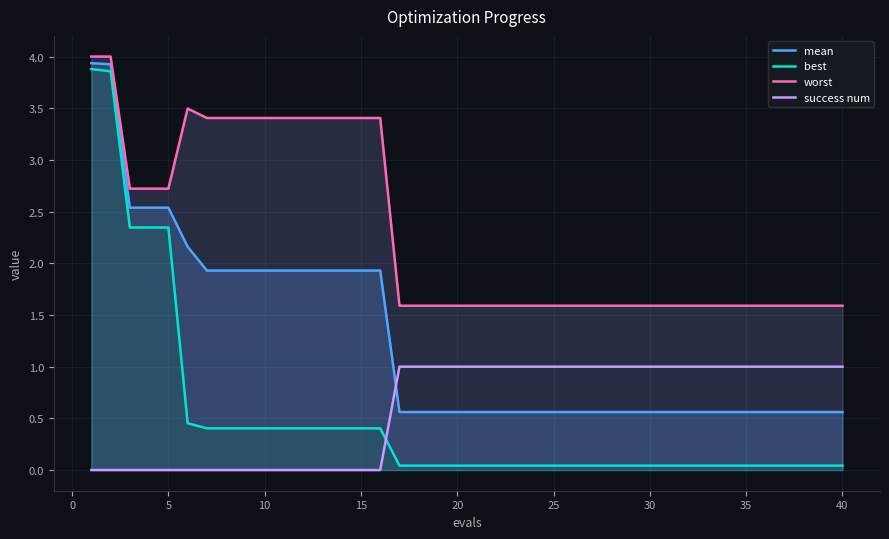

At how many categories does at least one series exceed 0?

40